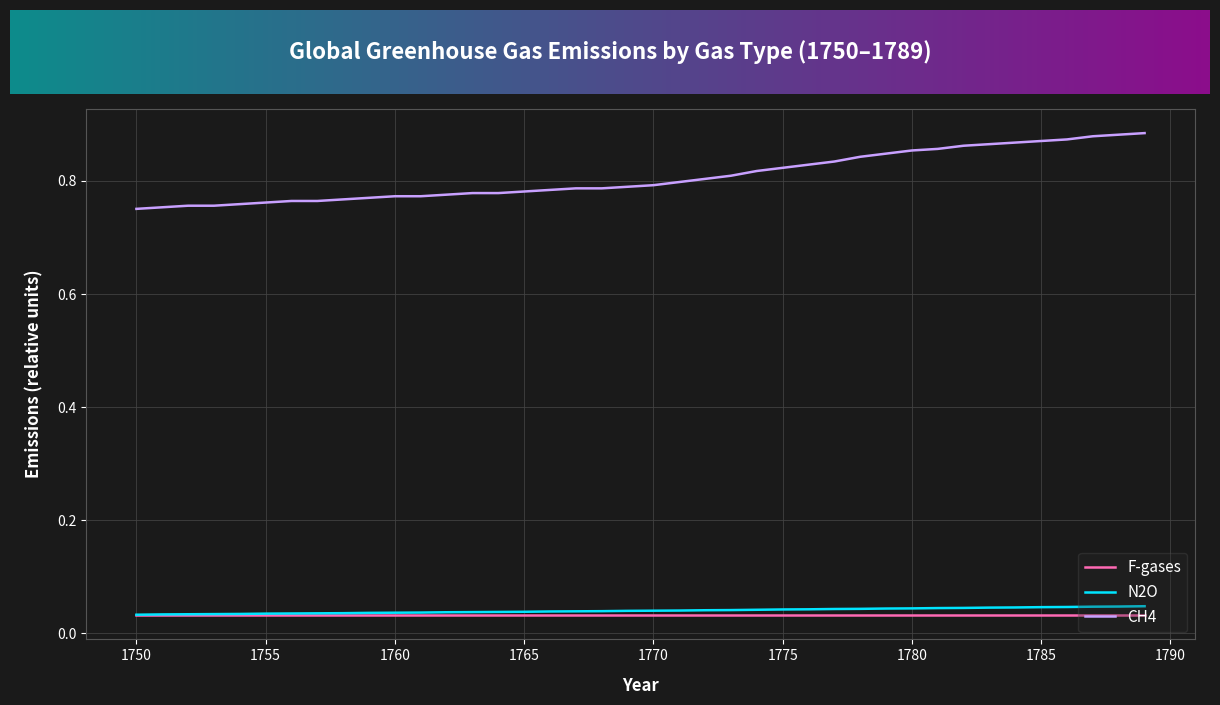

Which series has the widest spread of values?

CH4